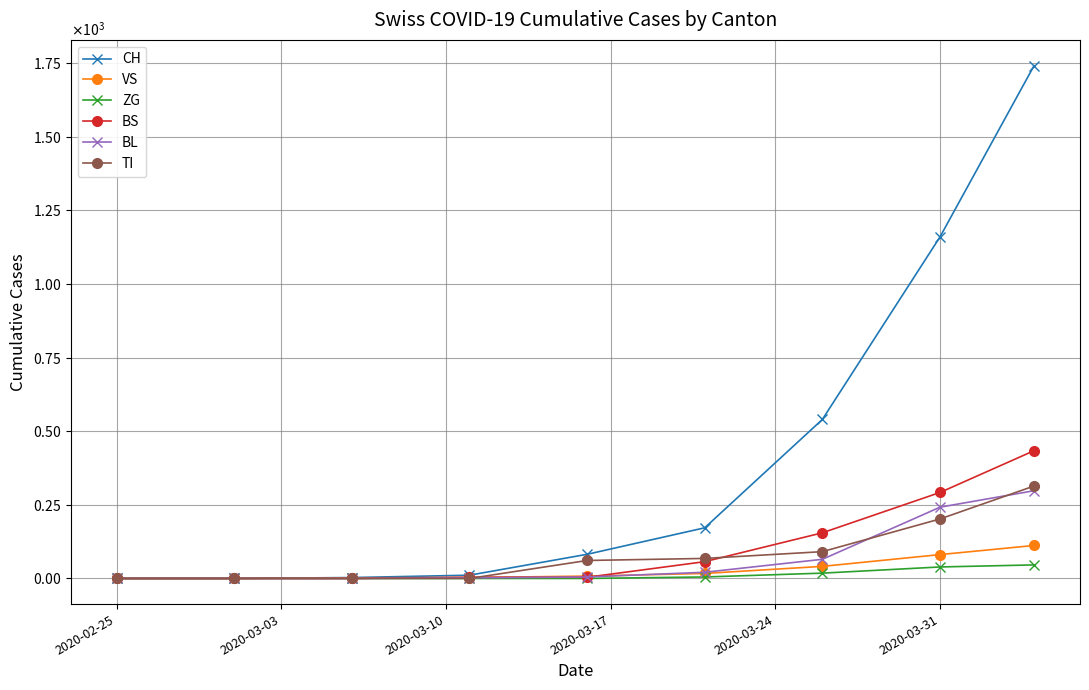

Does the chart have visible grid lines?

Yes